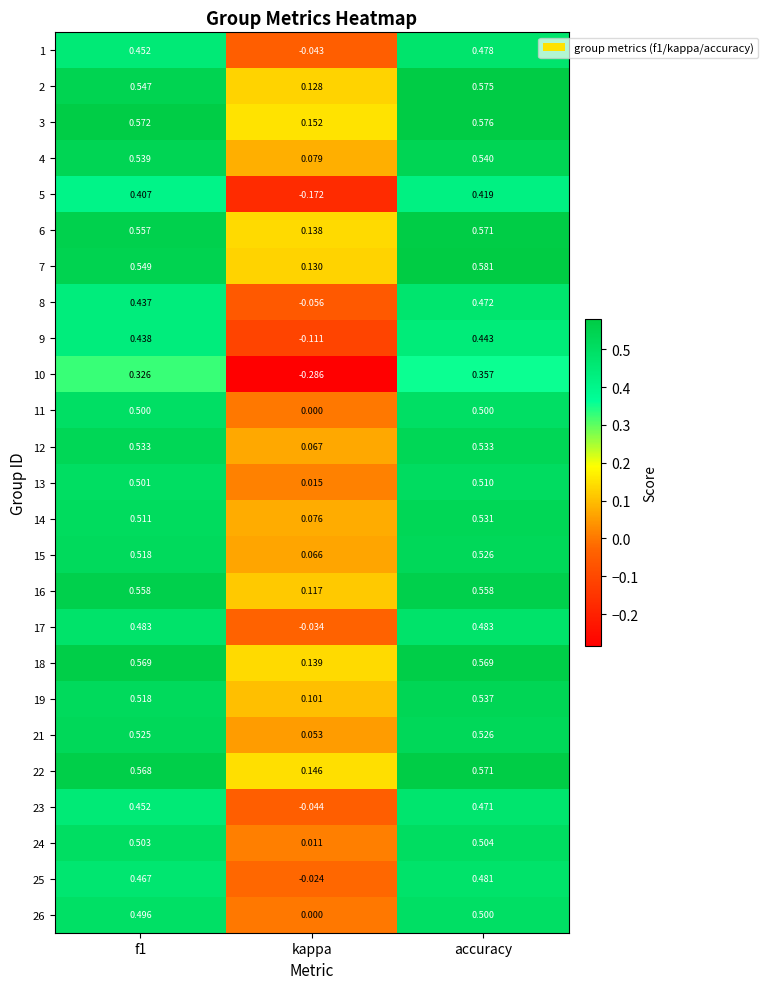

At which label is 14 closest to 0?

kappa